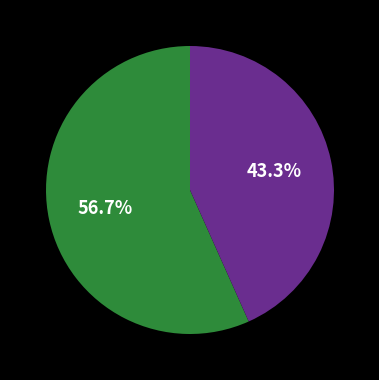

Is there a majority slice in this chart?

Yes